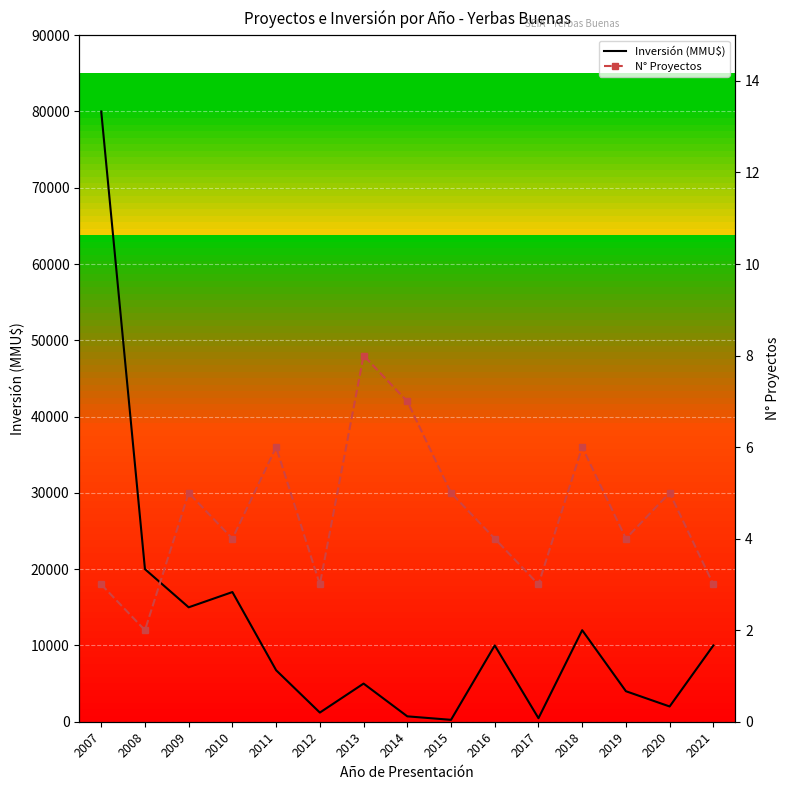

At which category does N° Proyectos reach its first local peak?

2009